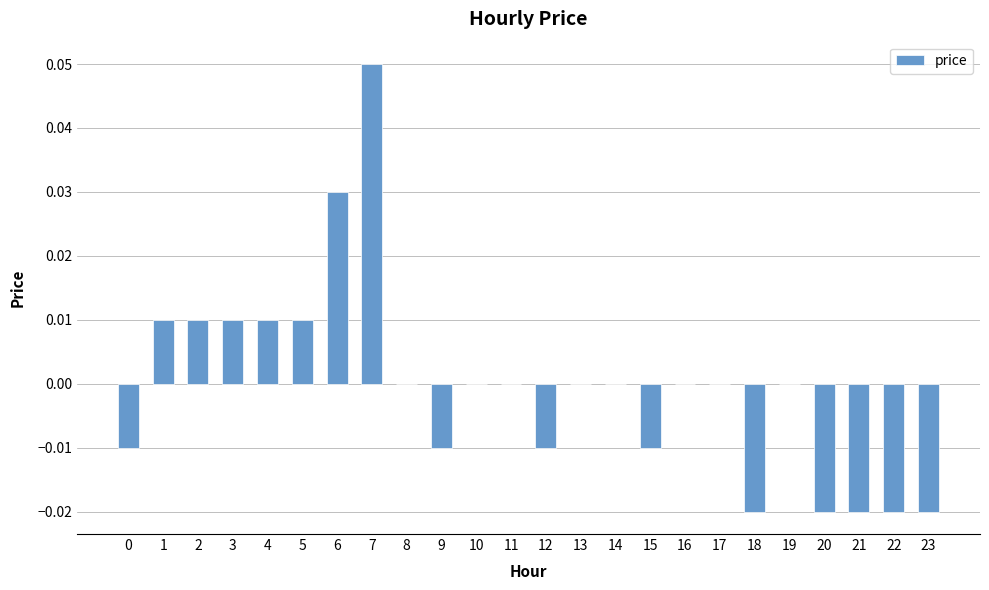

Where does the data first go above 0?

1